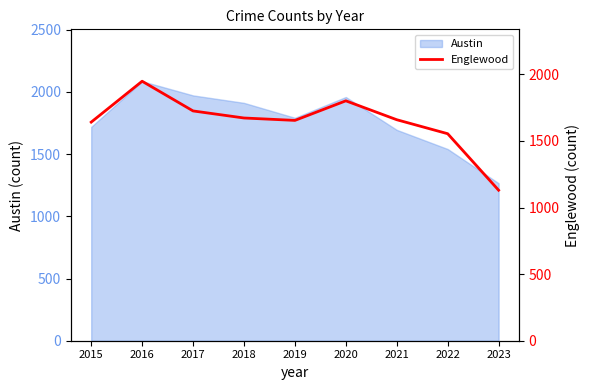

At which label does Austin reach its peak?

2016